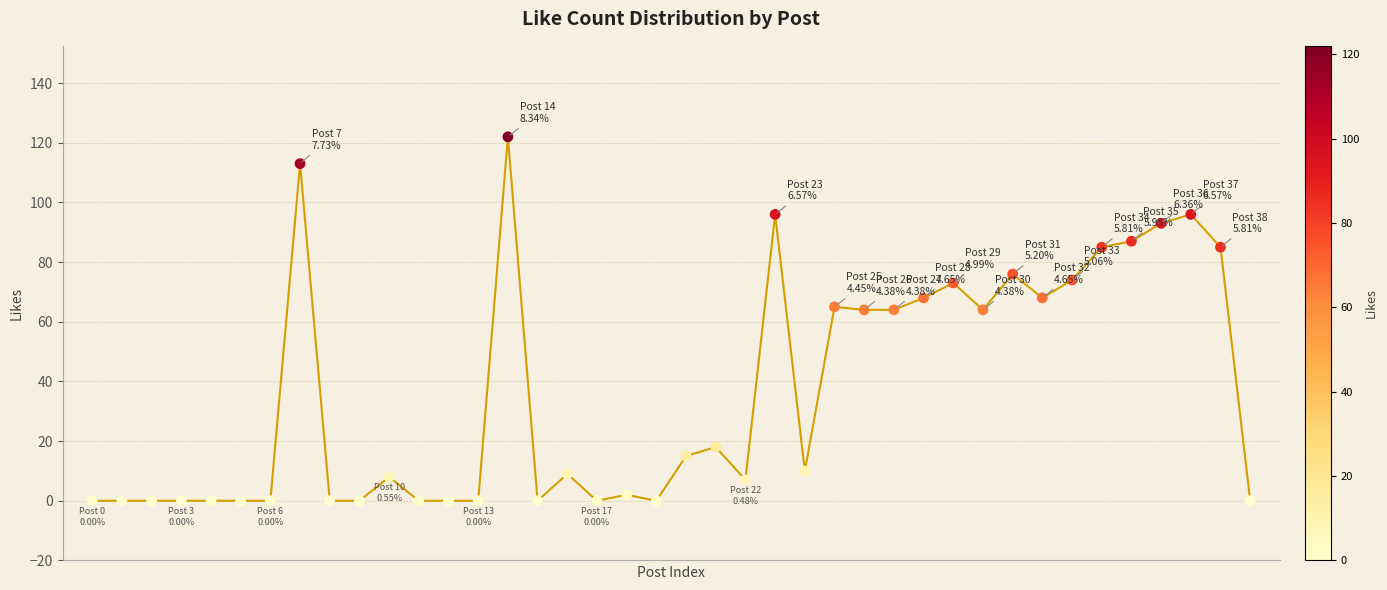

What is the difference between the maximum and minimum values?

122